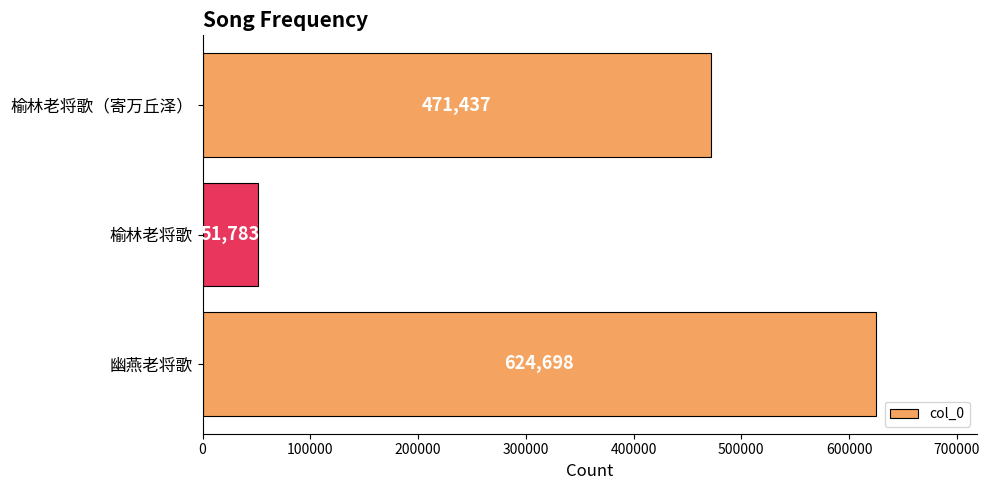

List the labels in order of value, largest first.

幽燕老将歌, 榆林老将歌（寄万丘泽）, 榆林老将歌